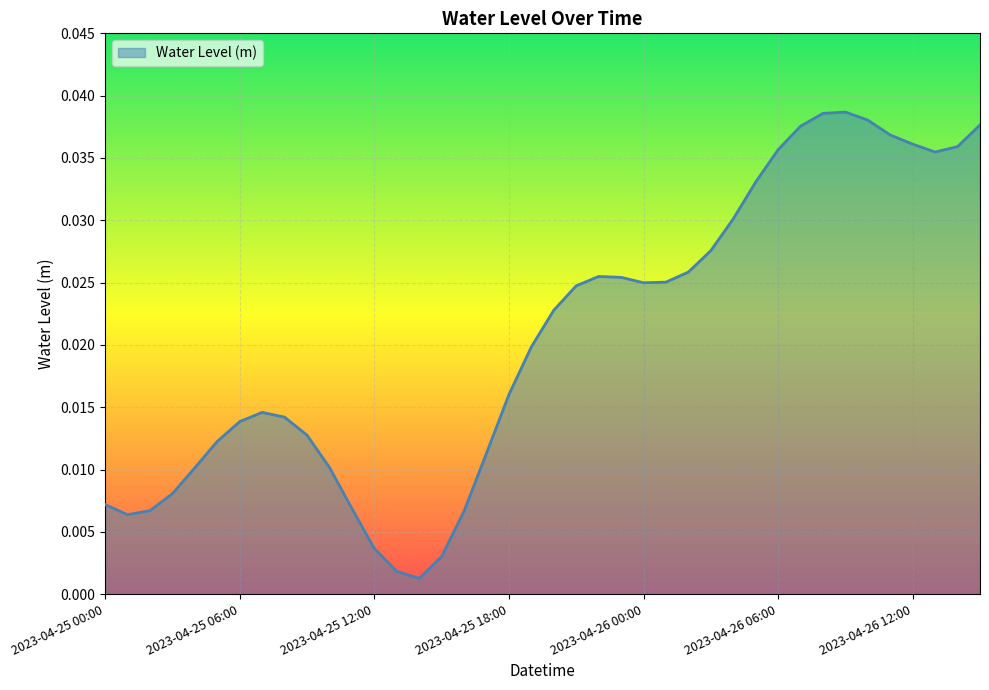

How many series are shown in this chart?

1